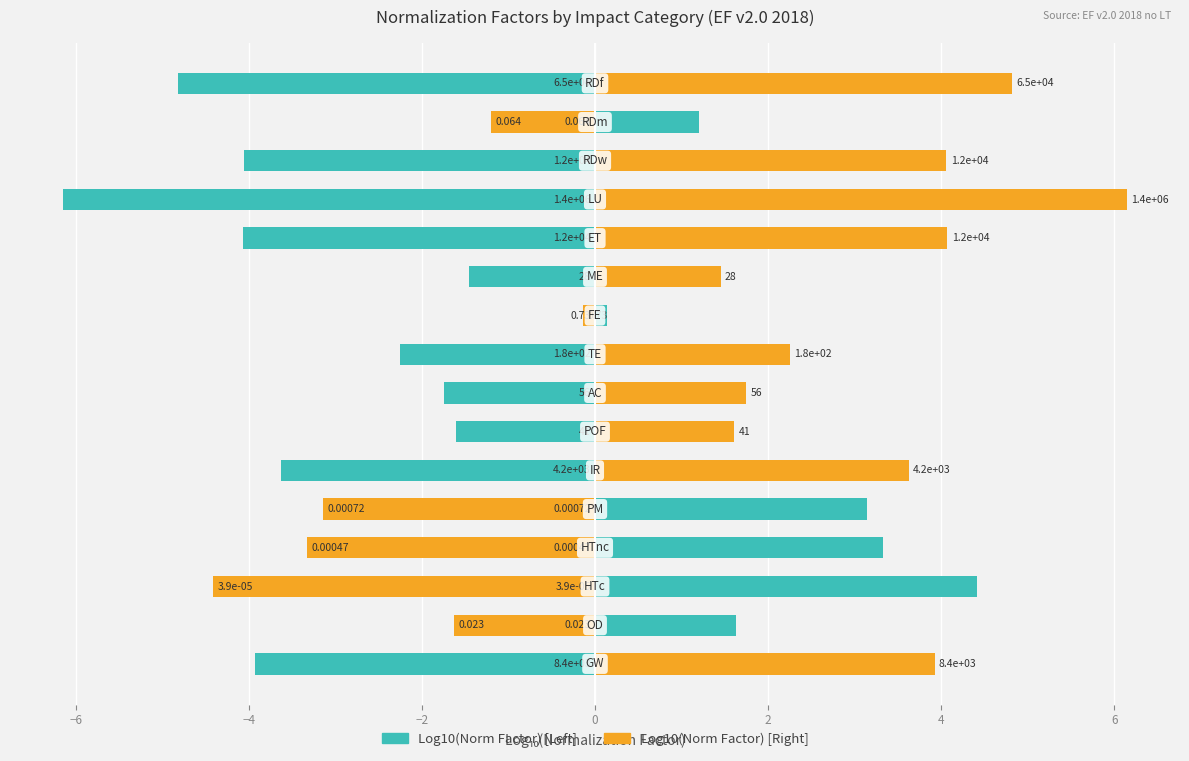

What is the difference between the highest and lowest values at 4?

3.2